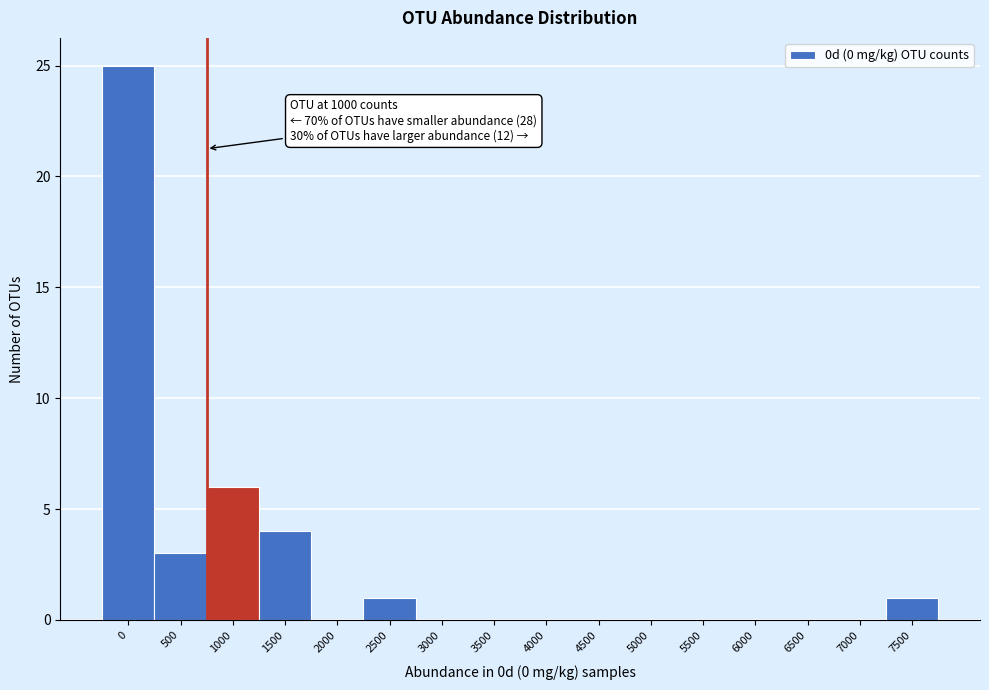

Reading left to right, extract all data points from this chart.

0=25	500=3	1000=6	1500=4	2000=0	2500=1	3000=0	3500=0	4000=0	4500=0	5000=0	5500=0	6000=0	6500=0	7000=0	7500=1